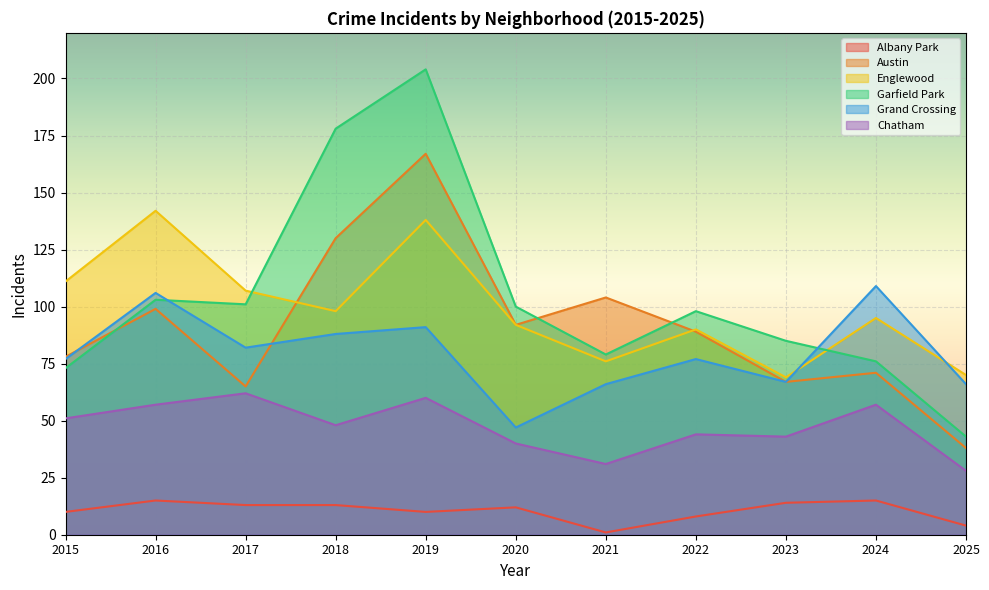

What is the value of the Austin point at the 10th from the left?

71